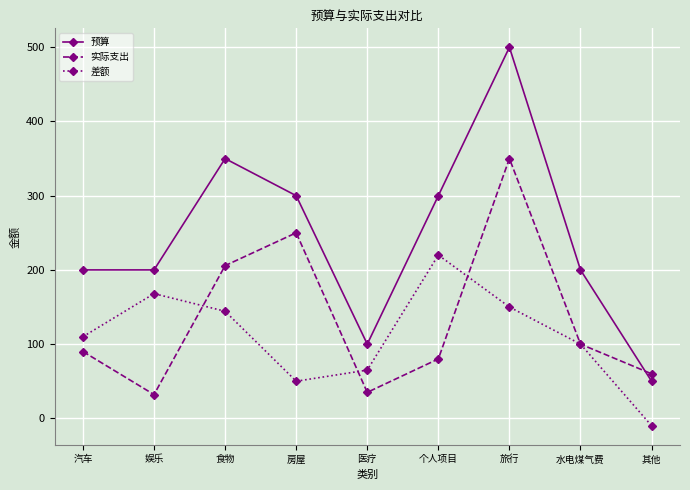

Which label corresponds to the smallest value in the chart?

其他